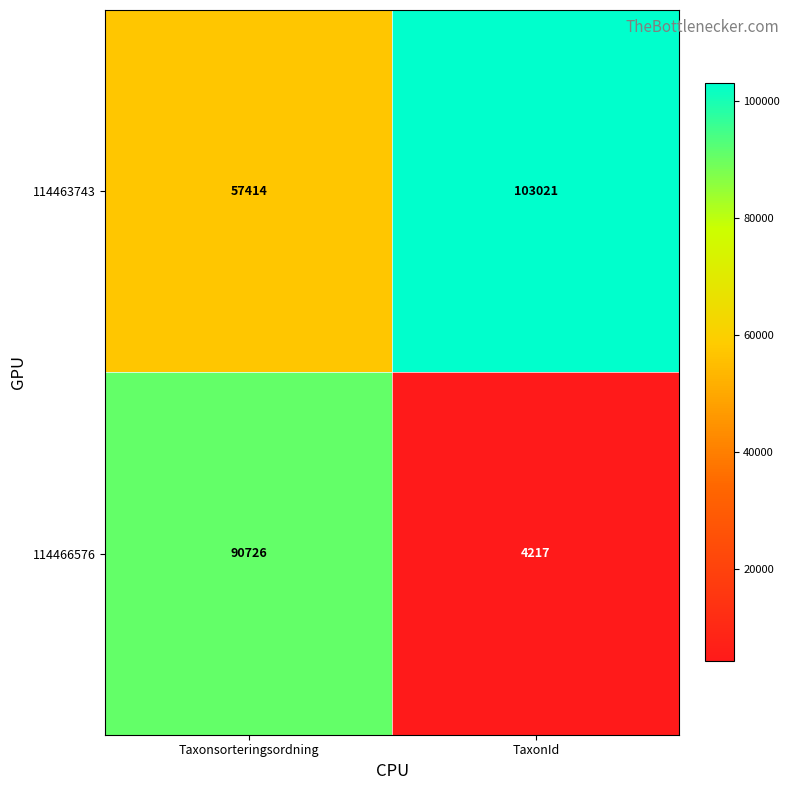

Between Taxonsorteringsordning and TaxonId, which series saw the biggest shift?

114466576